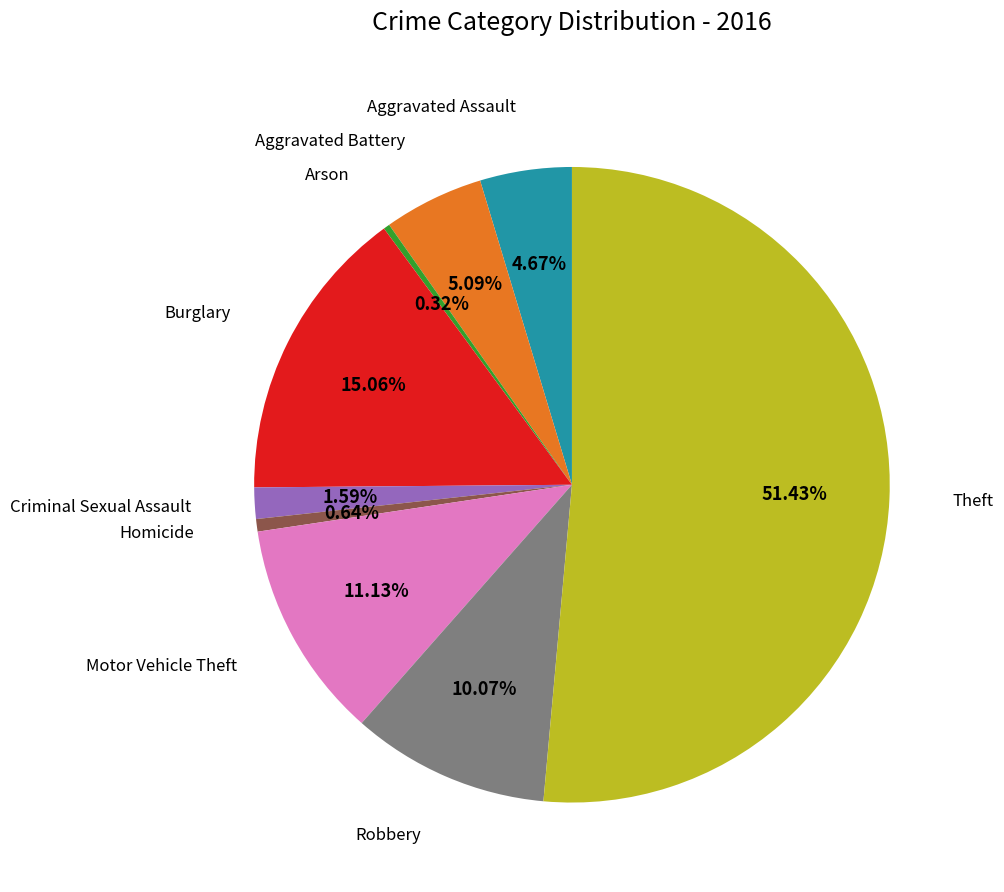

Is there any slice that represents more than half of the pie?

Yes